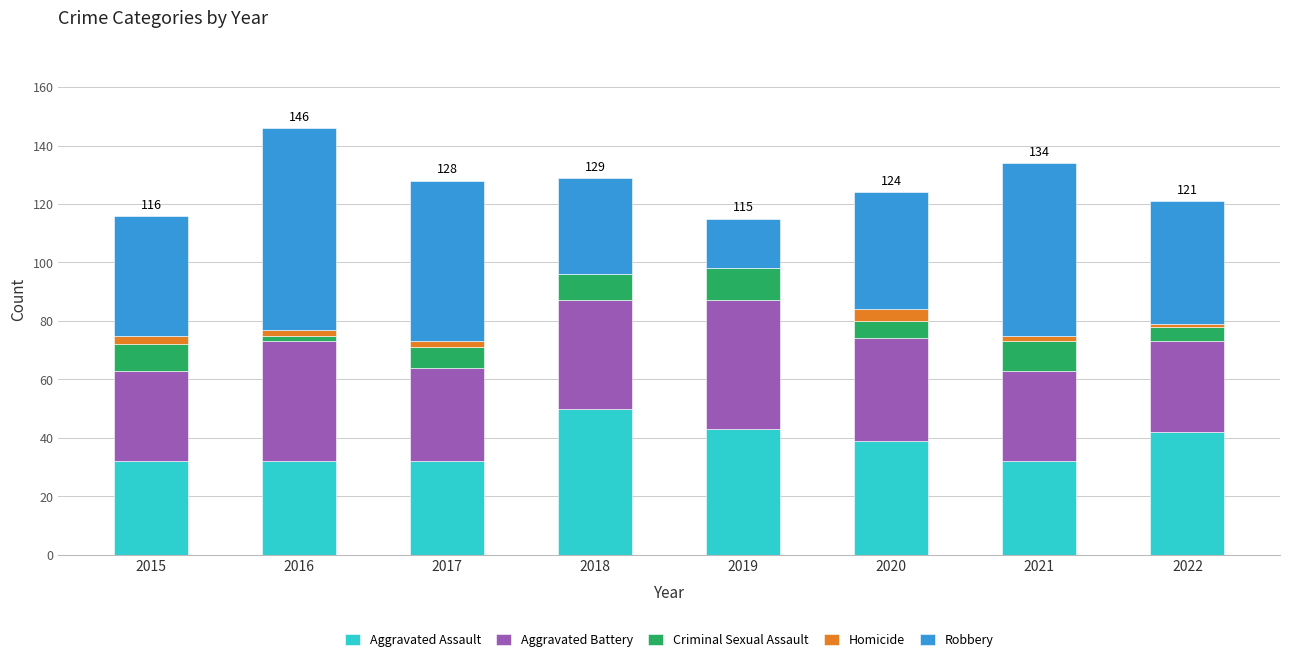

What is the total value across all series at 2019?

115